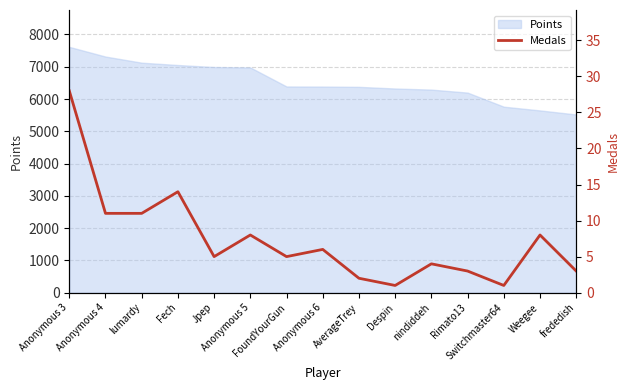

How many points are lower than both their immediate neighbors (excluding endpoints)?

4